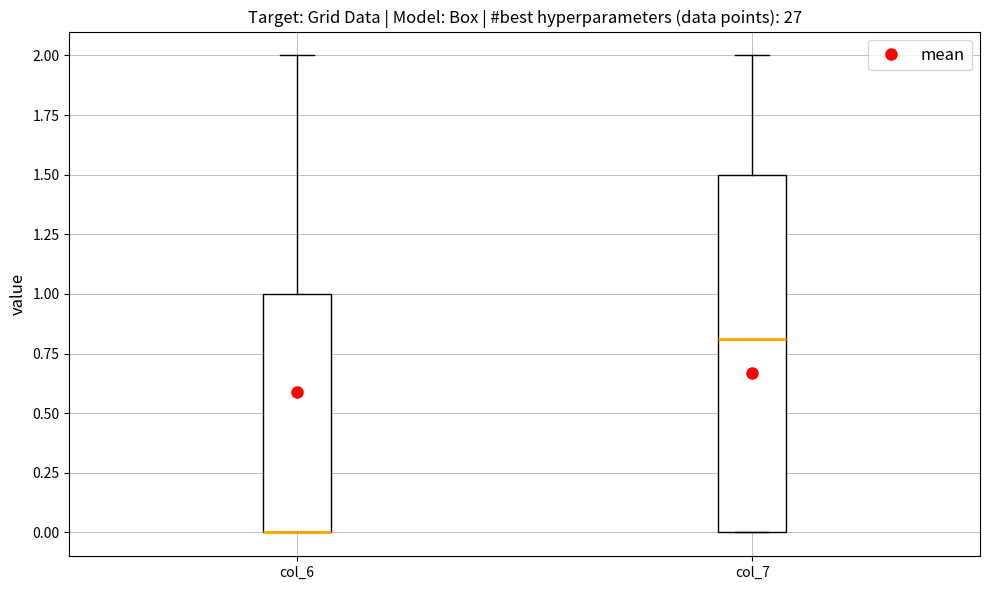

Reading left to right, read every box against the y-axis: the position of its median line, the range the box covers, and the ends of its whiskers. The values are not printed on the chart, so give them approximately, as read against the axis.

col_6: median 0.0 (drawn on the box's lower edge), box 0.0 to 1.0, whiskers 0.0 to 2.0
col_7: median 0.8, box 0.0 to 1.5, whiskers 0.0 to 2.0